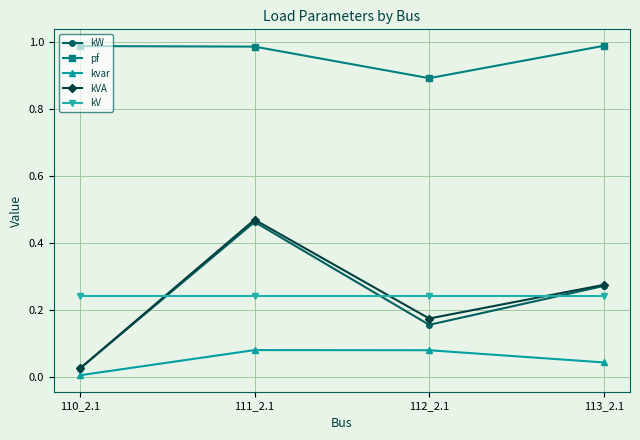

What position from the left is 113_2.1?

4